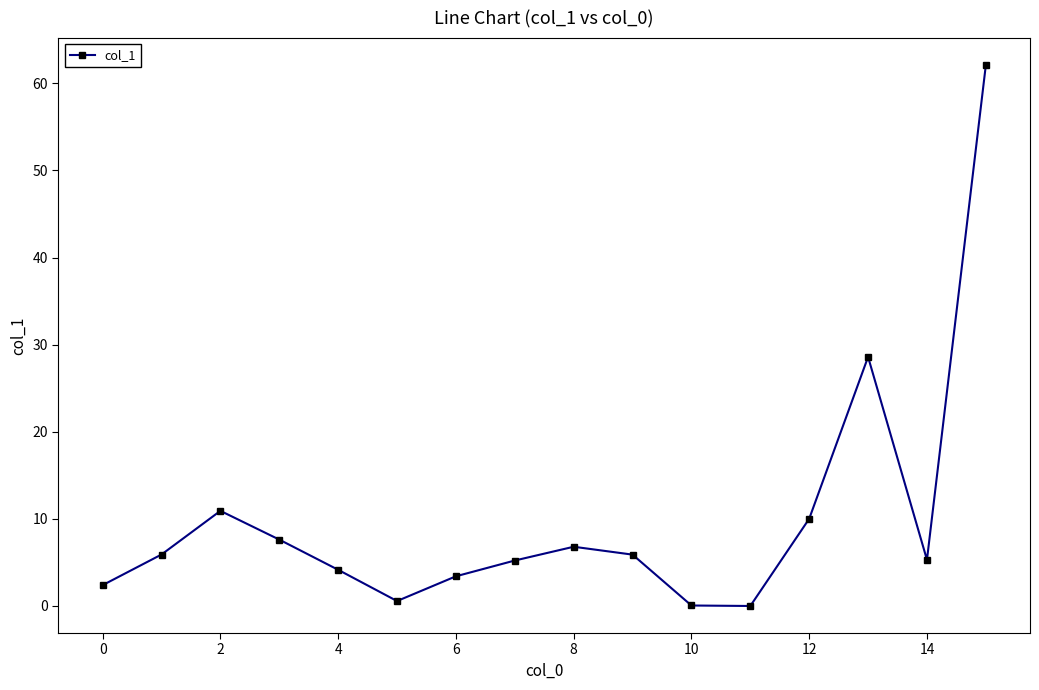

What is the sum of all values?

158.9